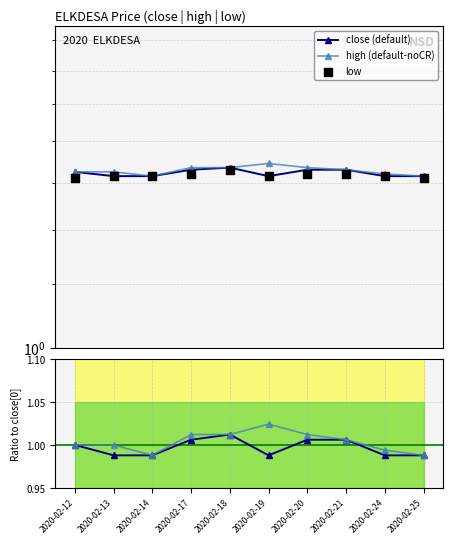

At how many categories does at least one series exceed 0?

10